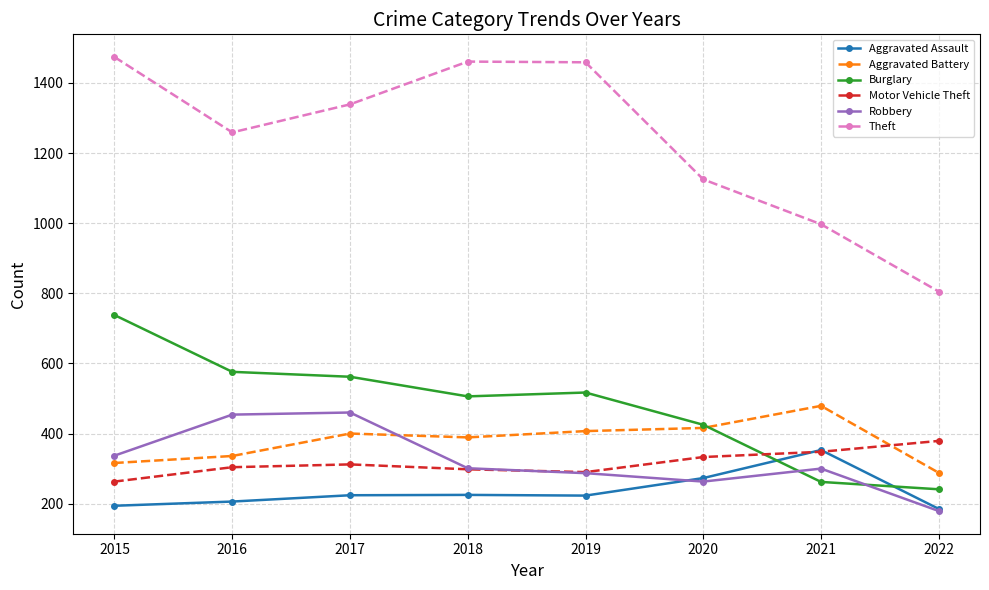

True or false: Motor Vehicle Theft has a value of 263 at 2015.

True